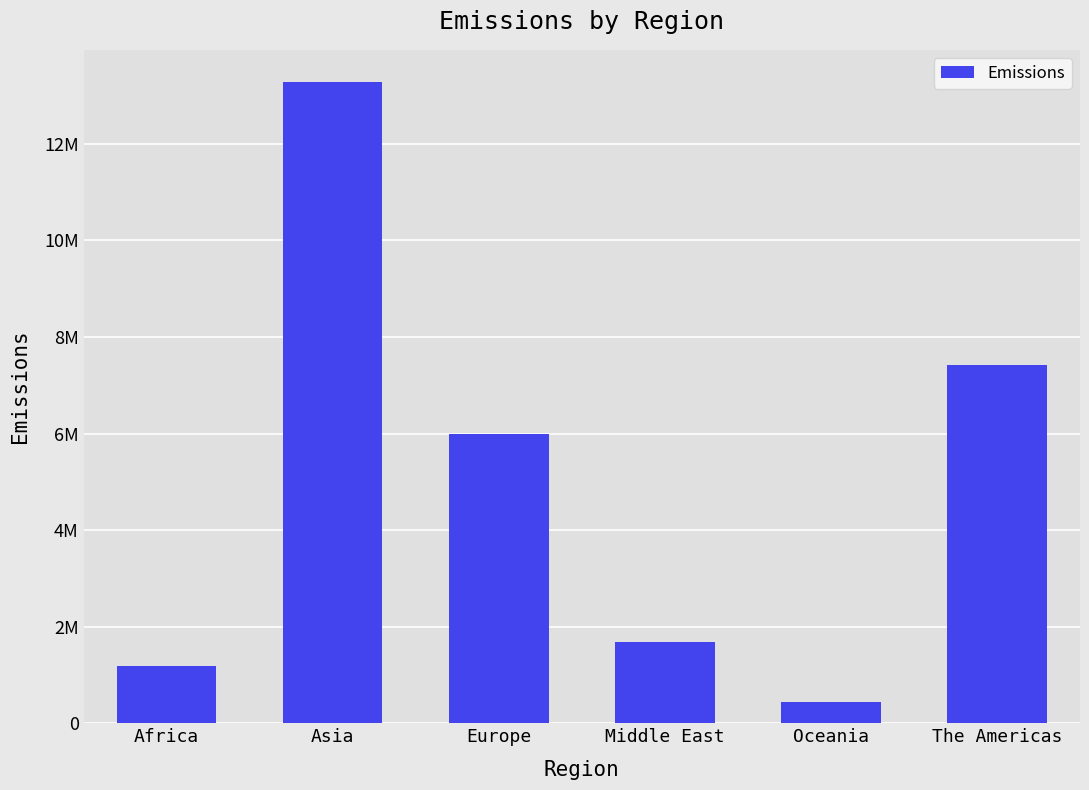

How many values are below 5993658?

3